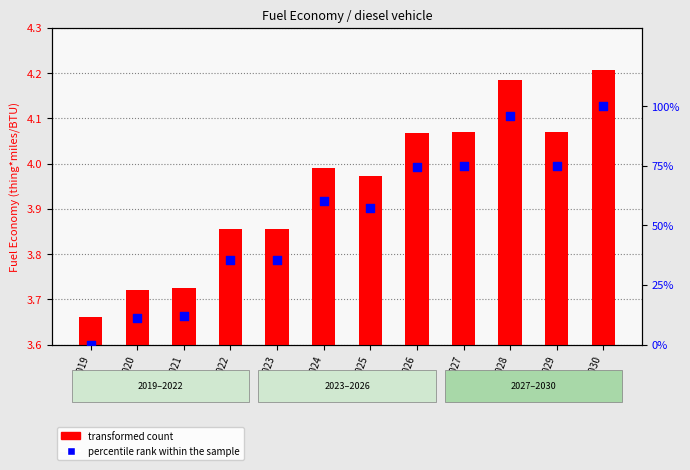

Which series has the widest spread of Y values?

percentile rank within the sample